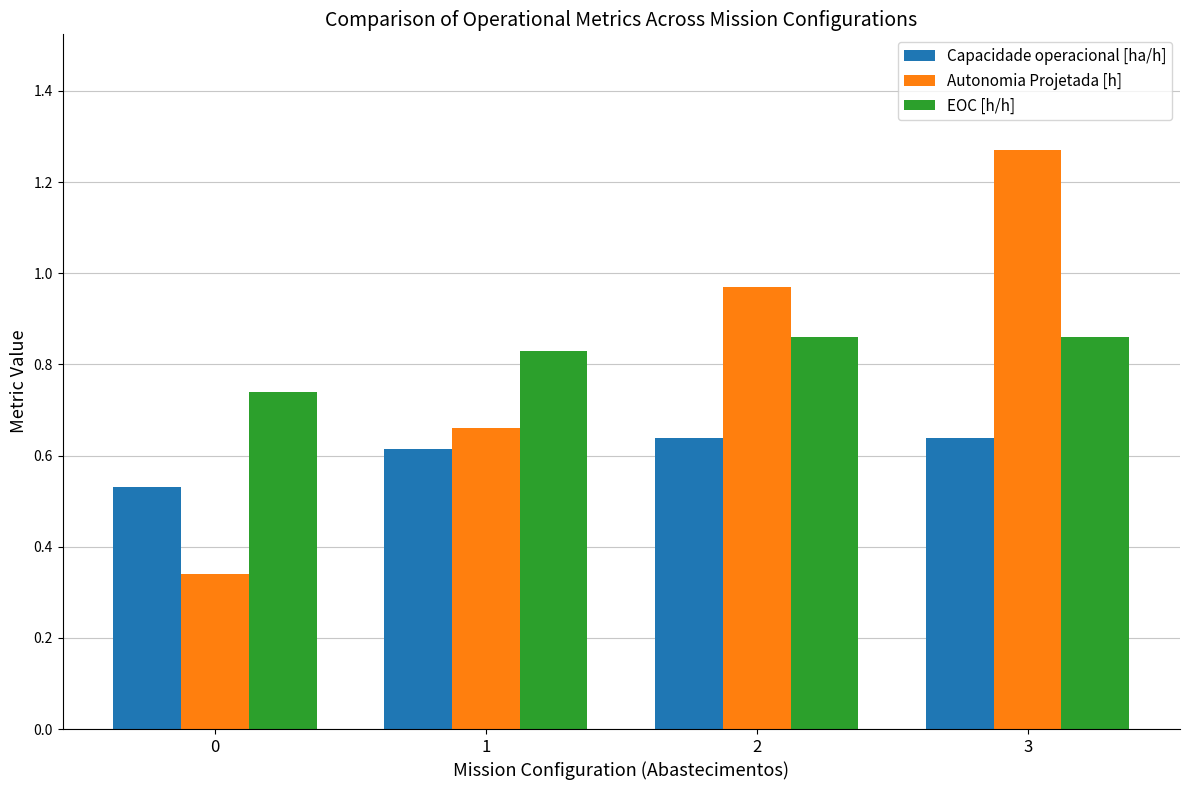

Count the Capacidade operacional [ha/h] values in the range 0 to 1.

4